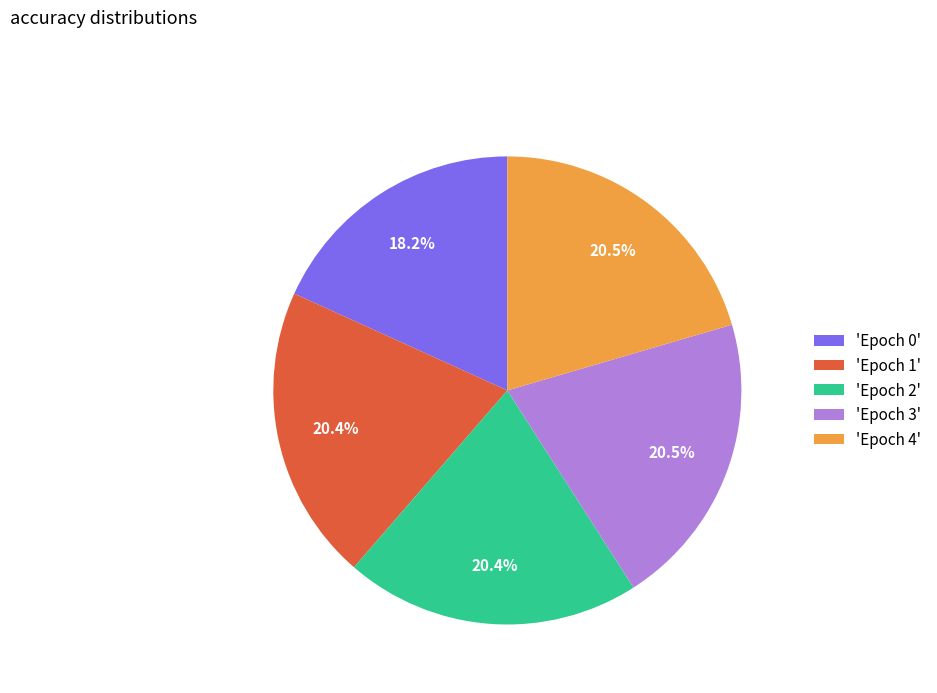

Does any single category account for the majority?

No